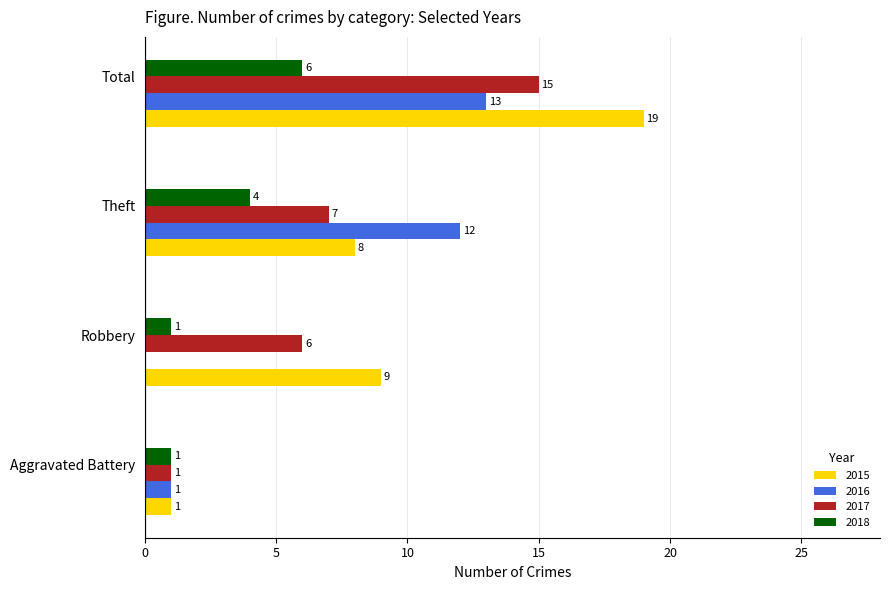

What is the sum of all 2016 values?

26